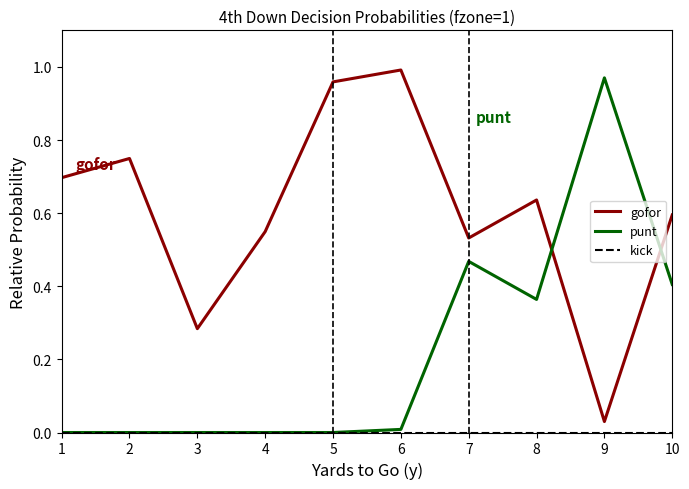

Does the chart have visible grid lines?

No